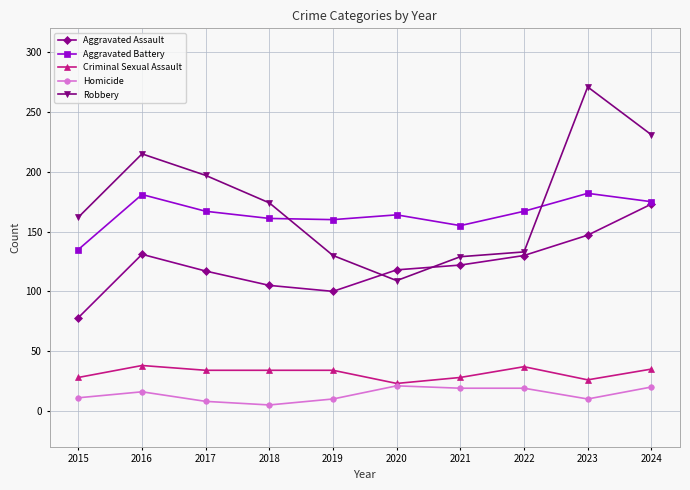

Count the number of data series in this chart.

5